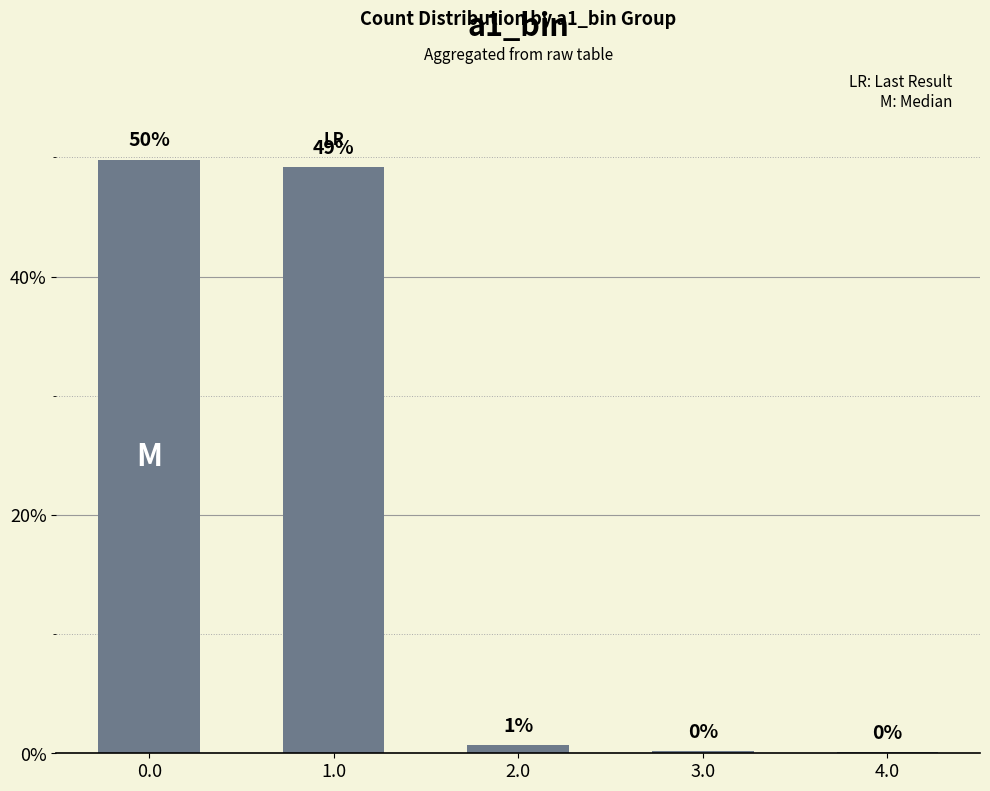

What is the label of the 1st bar from the right?

4.0